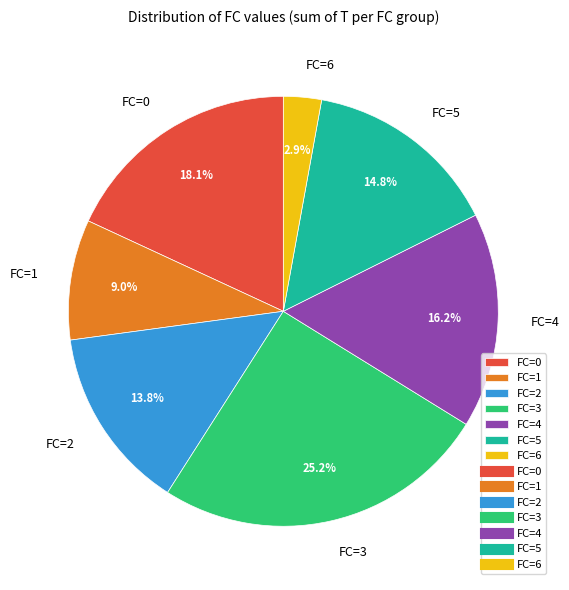

How much of the chart is everything except FC=3?

74.8%